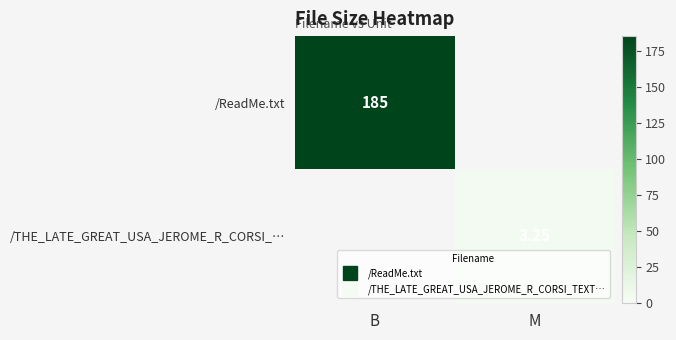

What is the highest value of the /ReadMe.txt series?

185.0